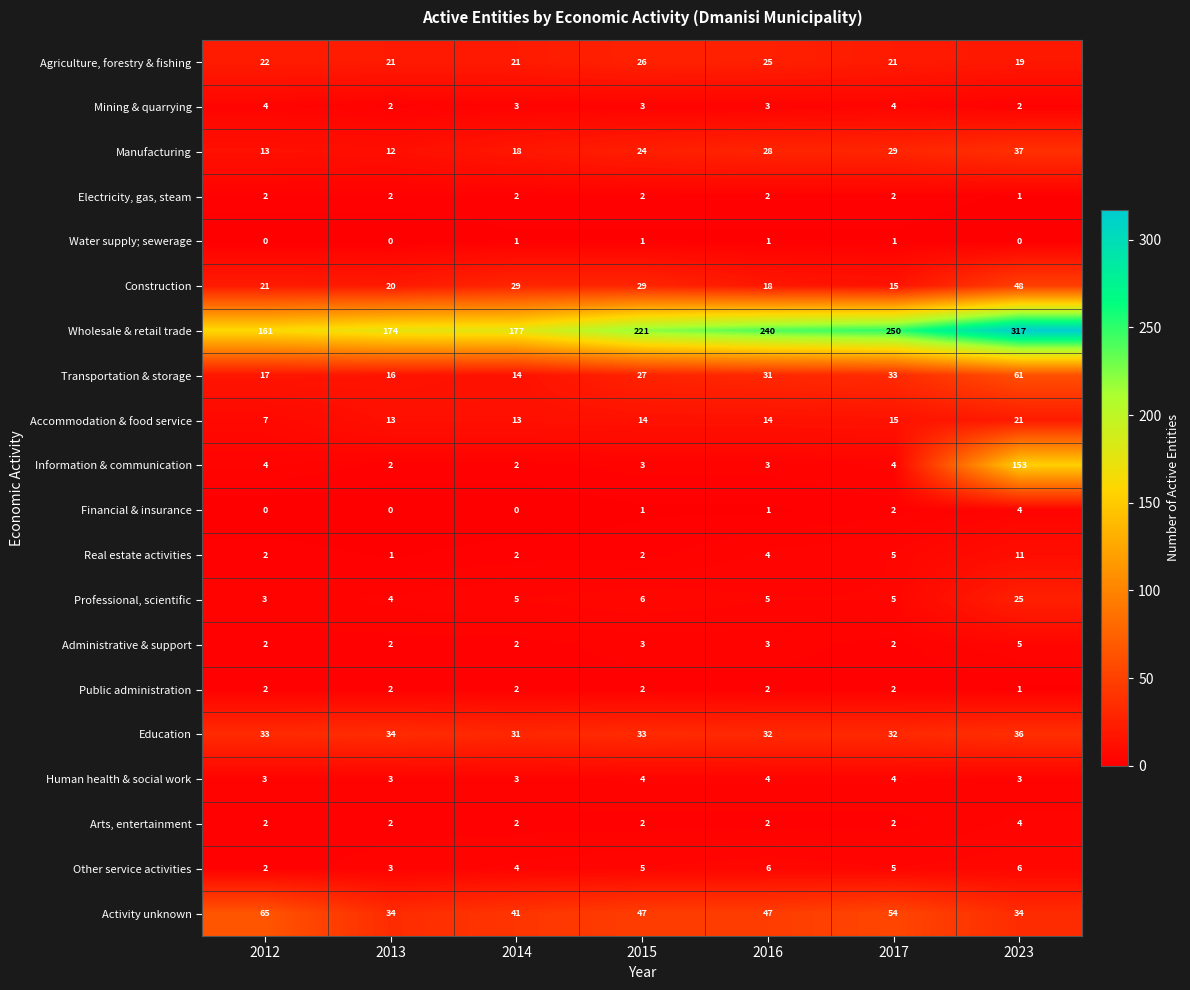

The Agriculture, forestry & fishing series shows 33 at 2023. True or false?

False